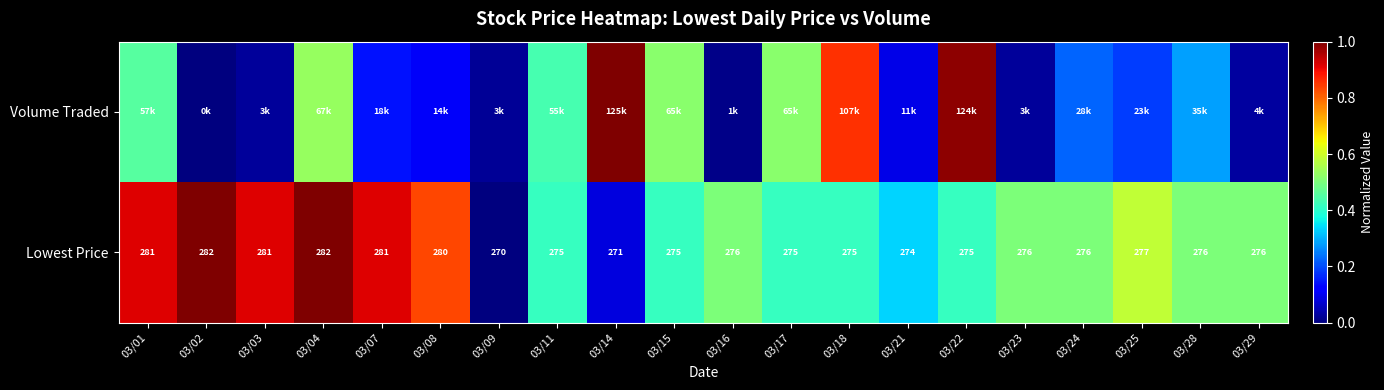

Rank the categories by Volume Traded value from lowest to highest.

03/02, 03/16, 03/09, 03/23, 03/03, 03/29, 03/21, 03/08, 03/07, 03/25, 03/24, 03/28, 03/11, 03/01, 03/15, 03/17, 03/04, 03/18, 03/22, 03/14